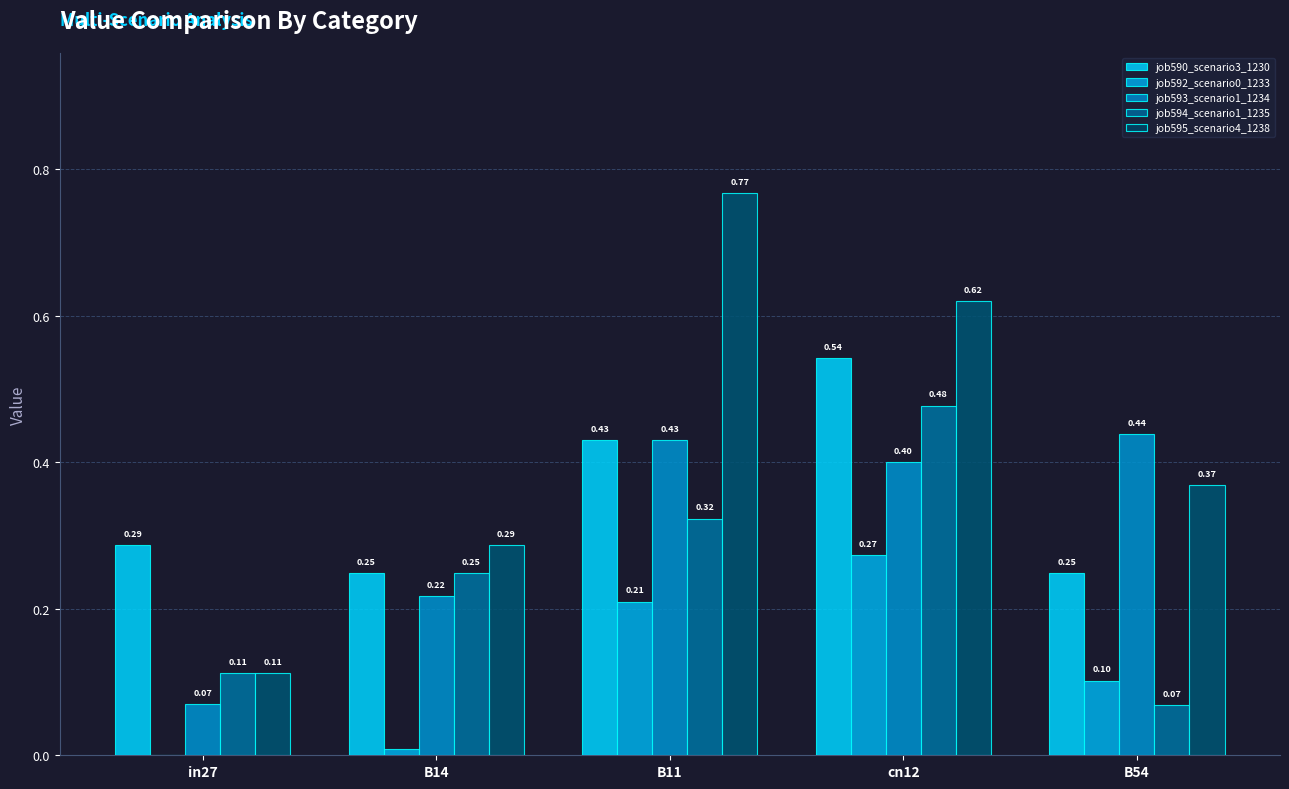

At which label is job592_scenario0_1233 closest to 0?

in27